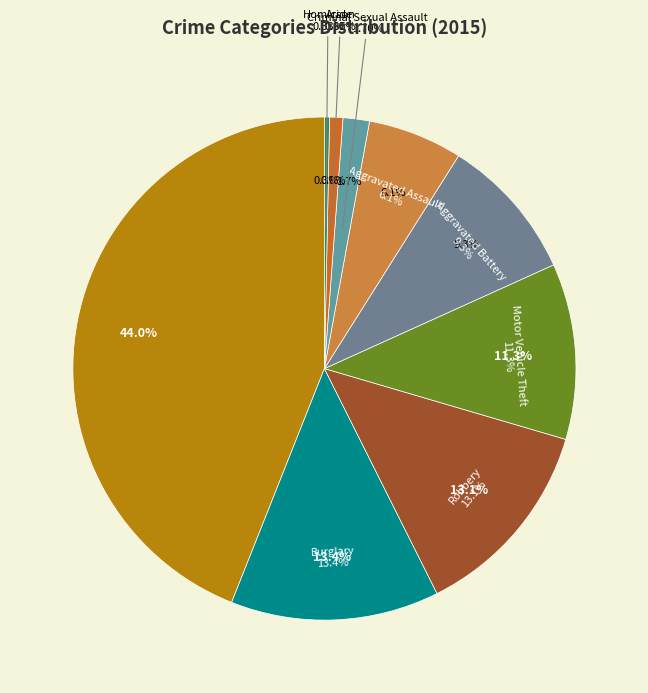

Rank the categories by value from lowest to highest.

Homicide, Arson, Criminal Sexual Assault, Aggravated Assault, Aggravated Battery, Motor Vehicle Theft, Robbery, Burglary, Theft